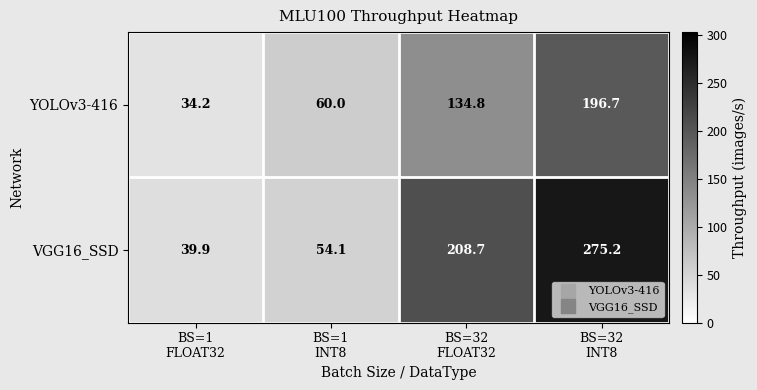

What is the greatest value displayed?

275.2